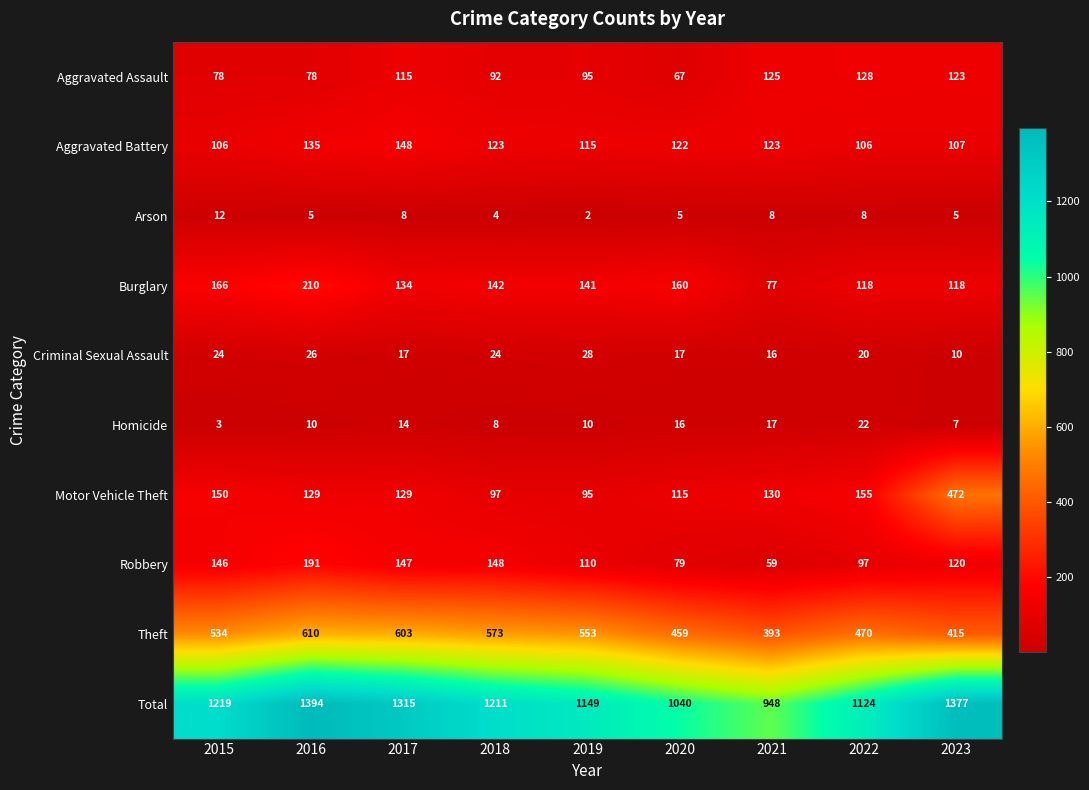

Rank the series by their maximum value, from highest to lowest.

Total, Theft, Motor Vehicle Theft, Burglary, Robbery, Aggravated Battery, Aggravated Assault, Criminal Sexual Assault, Homicide, Arson